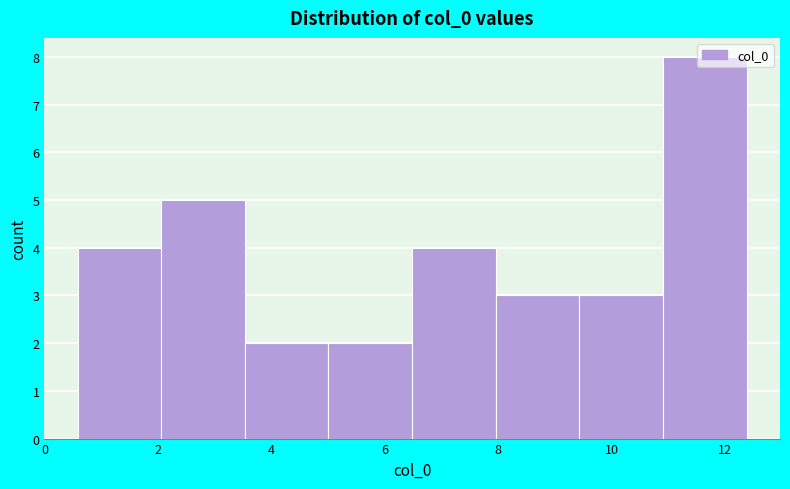

Over which range of the x-axis is the bar tallest?

11.0 to 12.4